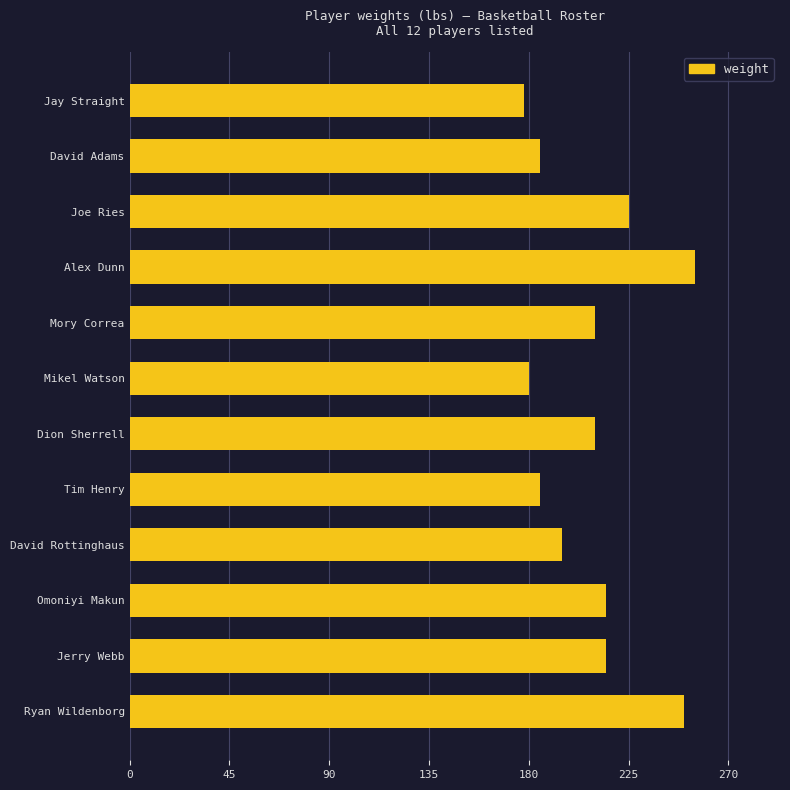

What is the label of the 5th bar from the bottom?

Tim Henry